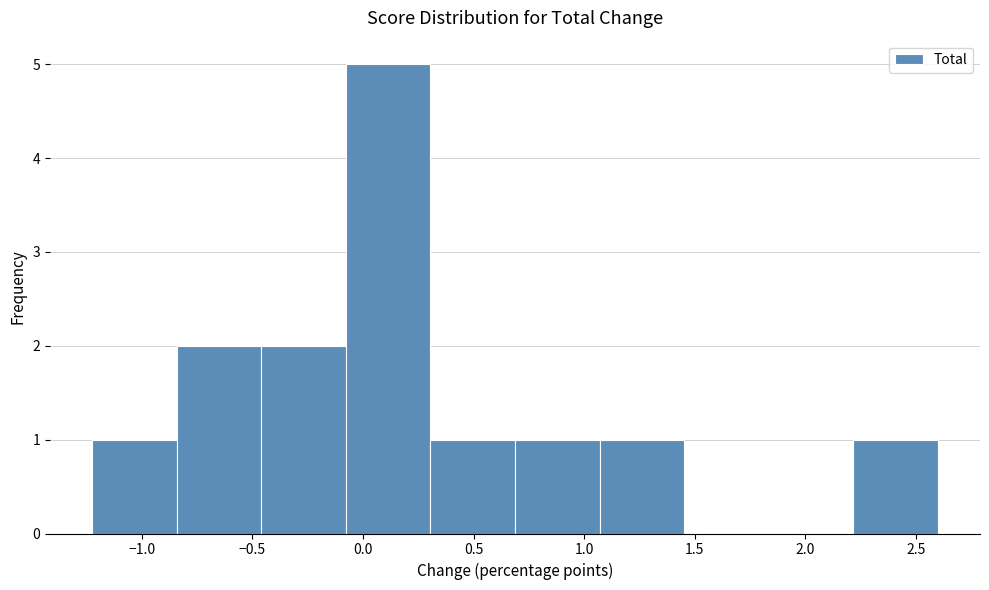

Over which range of the x-axis is the bar tallest?

-0.10 to 0.30